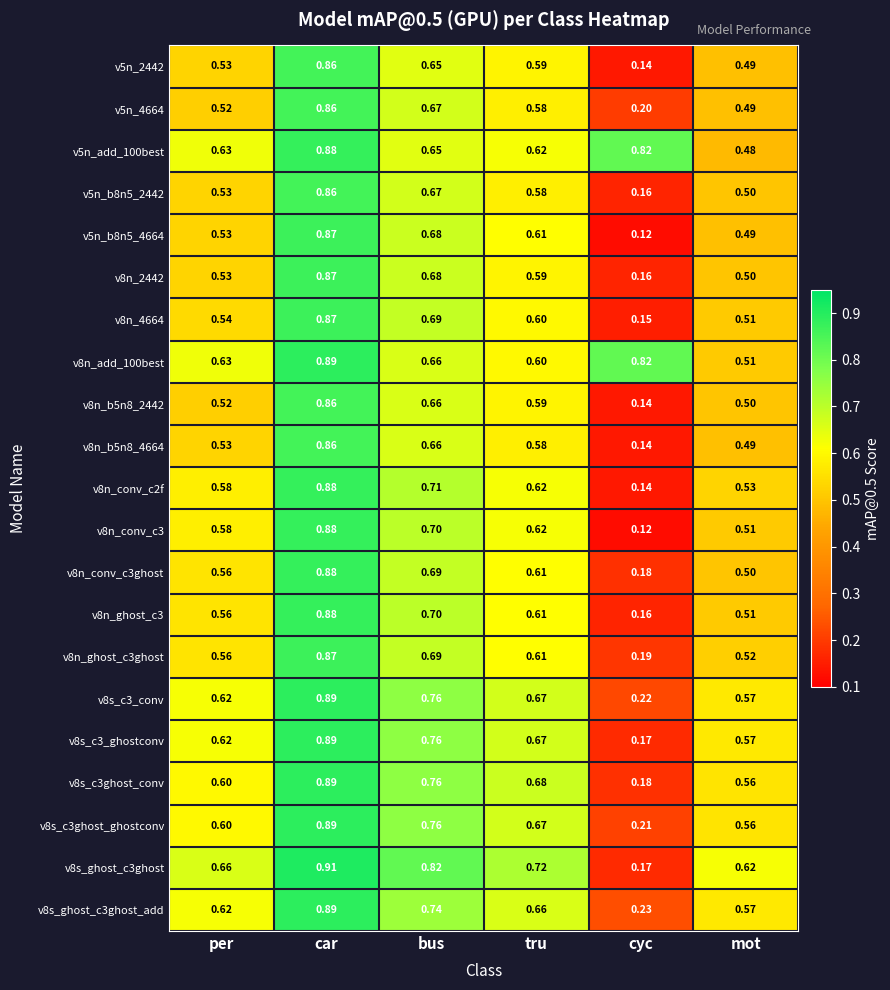

List the labels in order of v8s_c3_conv value, largest first.

car, bus, tru, per, mot, cyc